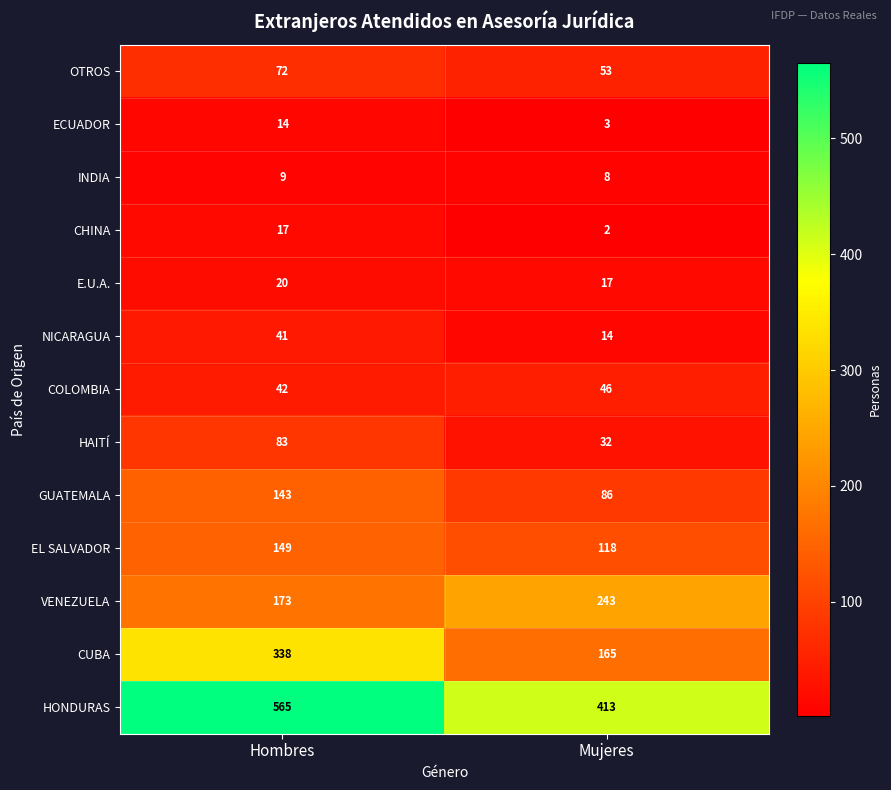

Which series has the largest total across all categories?

HONDURAS